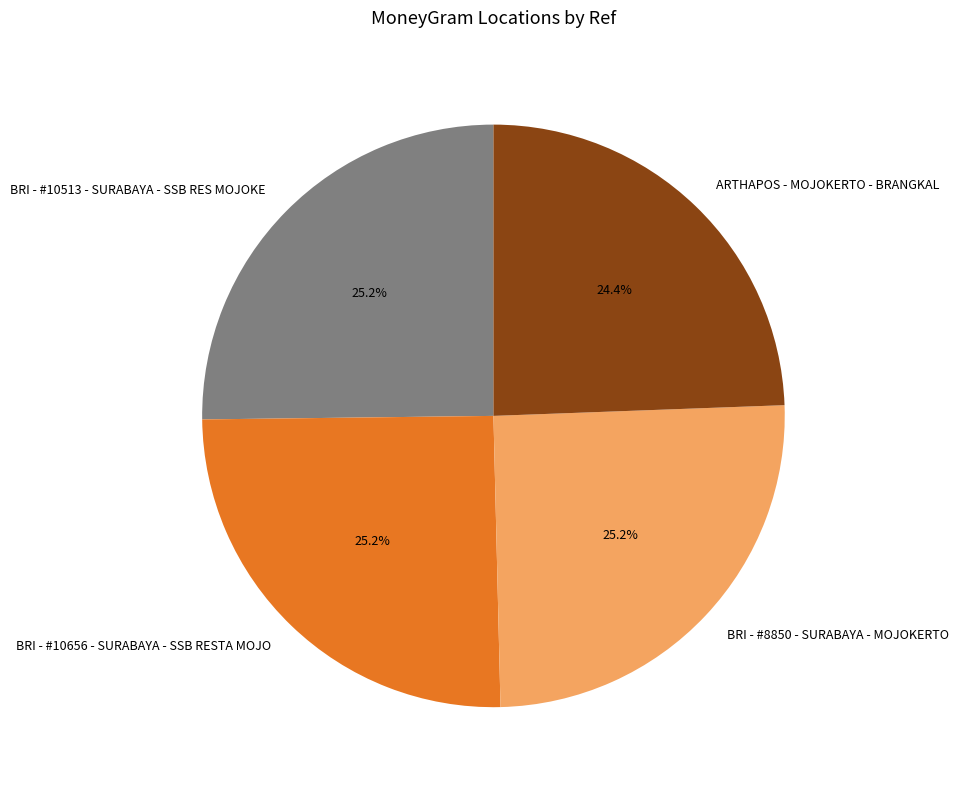

Between ARTHAPOS - MOJOKERTO - BRANGKAL and BRI - #10656 - SURABAYA - SSB RESTA MOJO, which is larger?

BRI - #10656 - SURABAYA - SSB RESTA MOJO